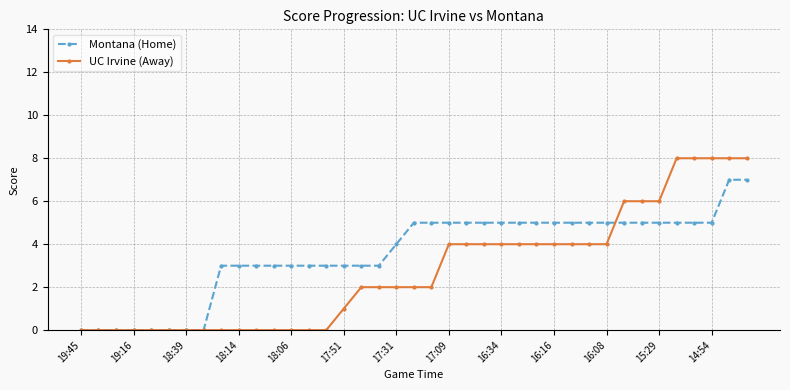

What is the highest value of the UC Irvine (Away) series?

8